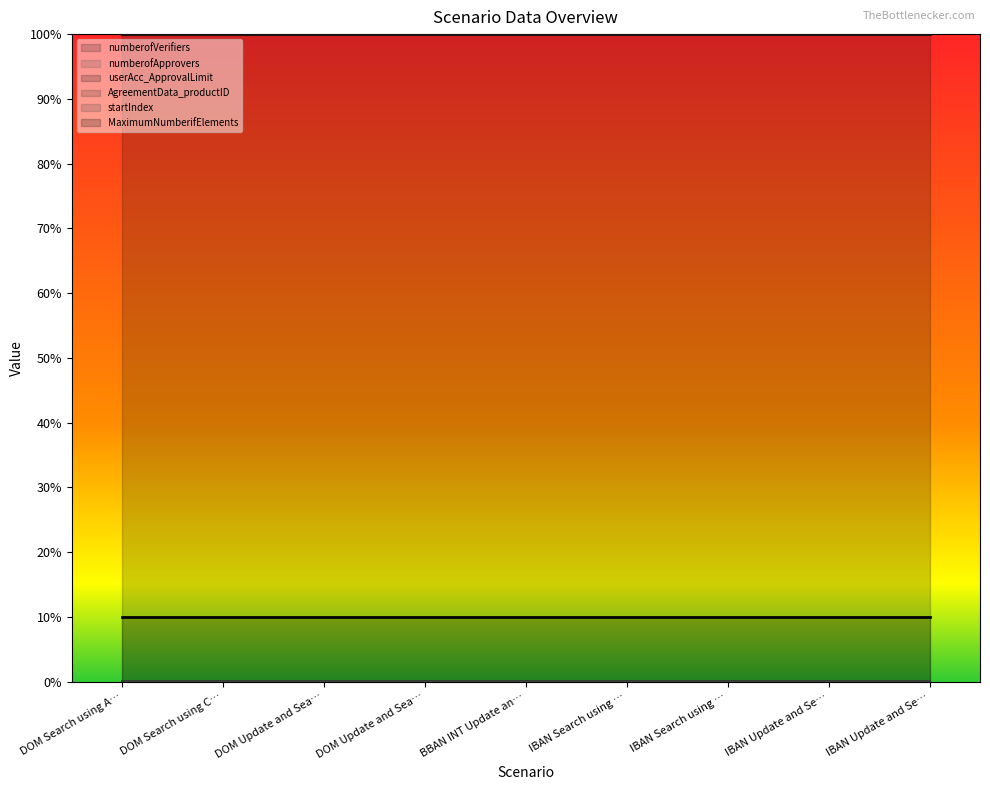

True or false: numberofVerifiers has a value of 0 at IBAN Update and Search using Alias.

True